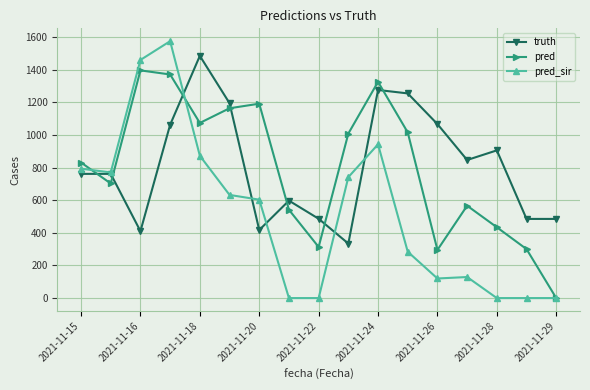

After their last crossing, which series has the higher values: truth or pred?

truth